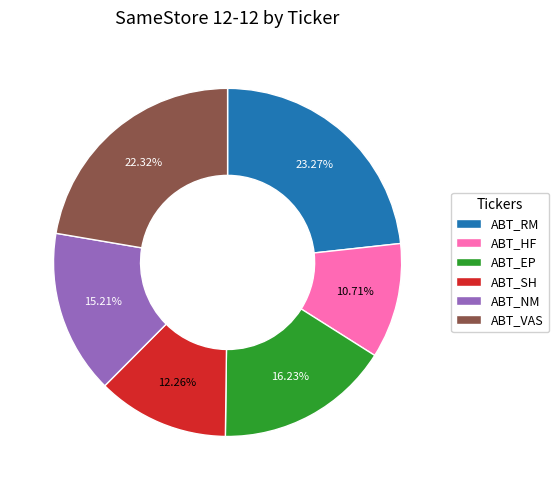

True or false: ABT_NM accounts for 15% of the total.

True